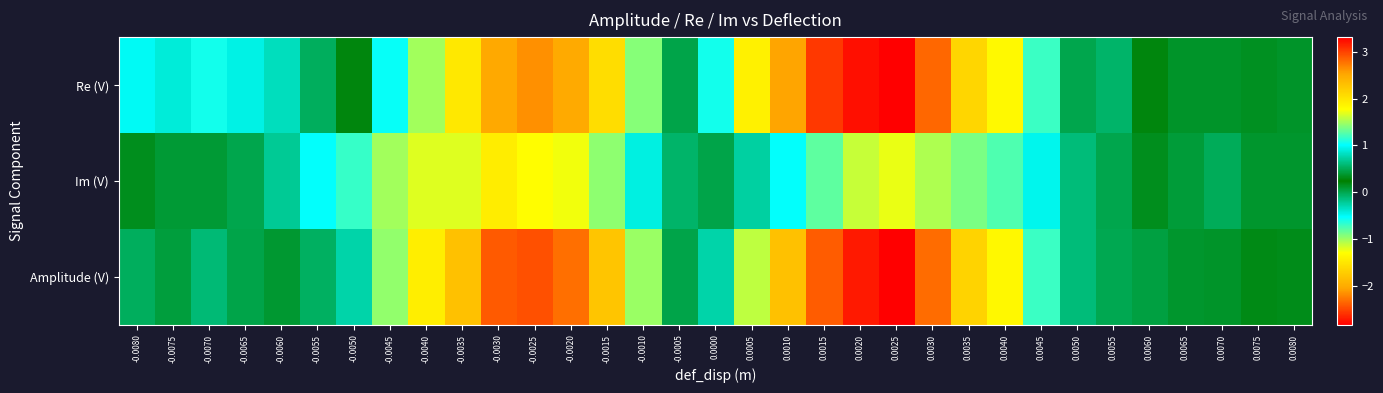

Count the number of categories in the chart.

33